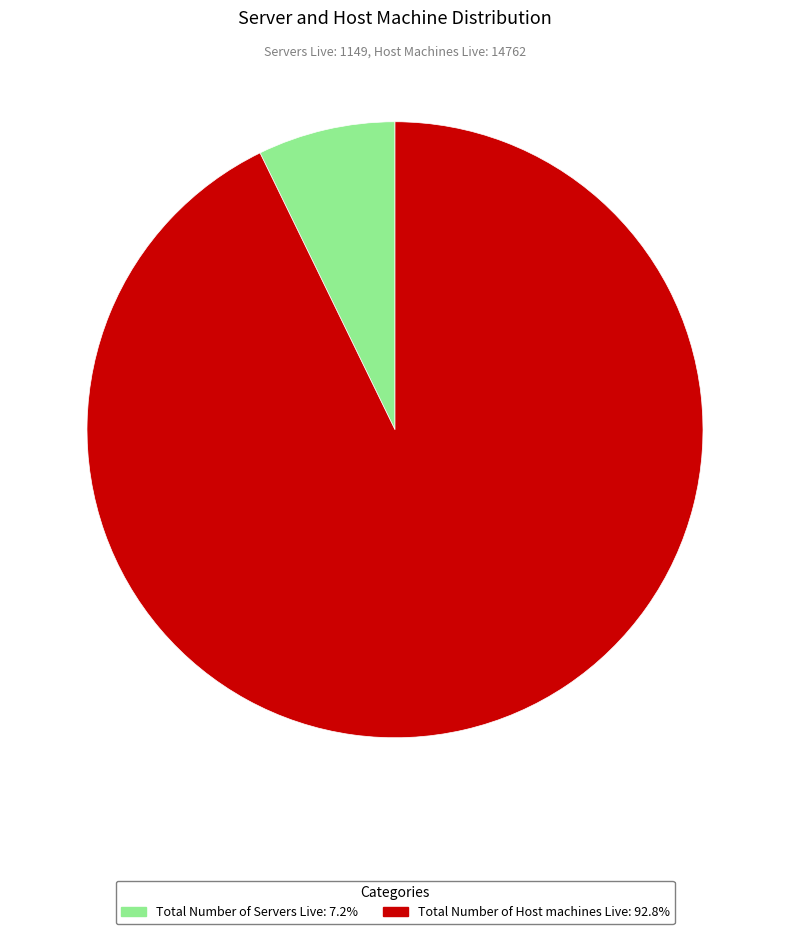

Combined, do Total Number of Host machines Live and Total Number of Servers Live account for over 50%?

Yes